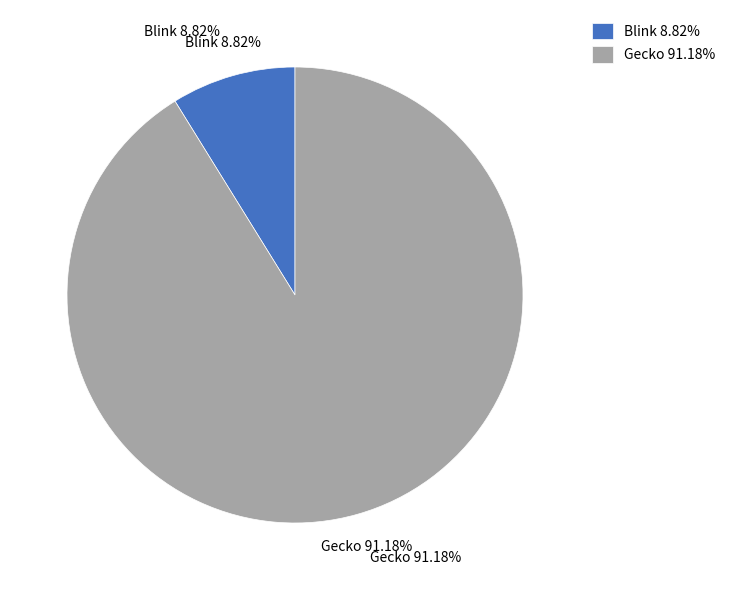

To the nearest percent, what is the average slice percentage?

50%